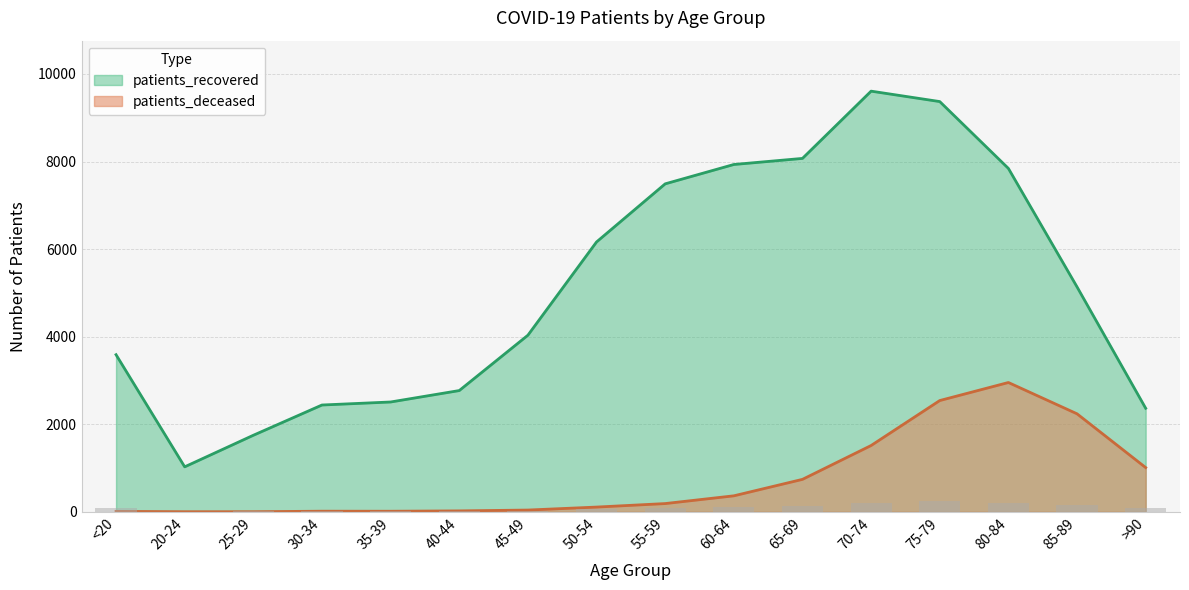

What is the greatest value displayed?

9608